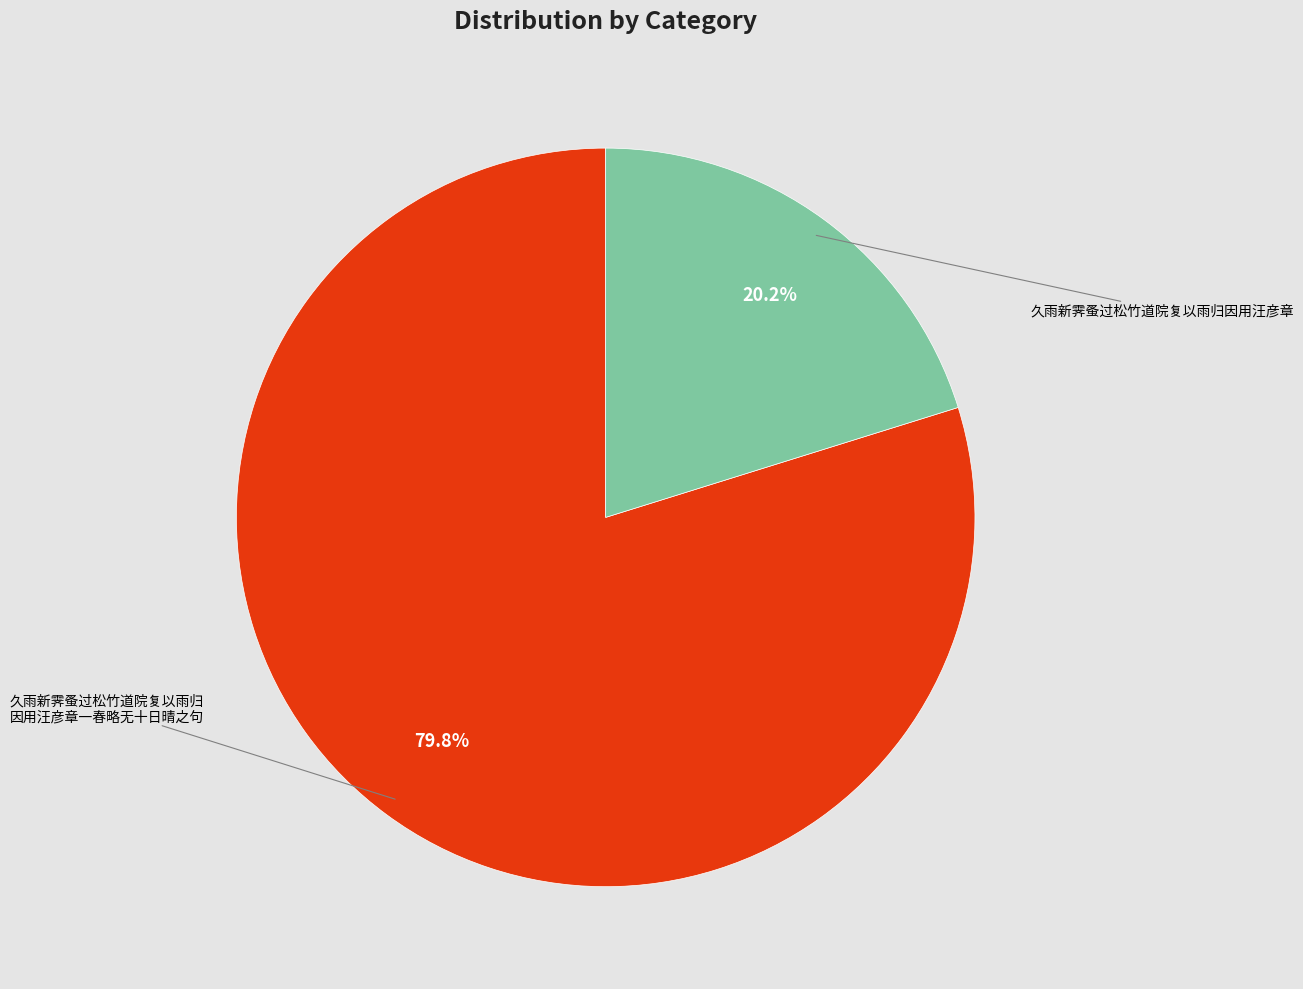

How many slices are in this pie chart?

2